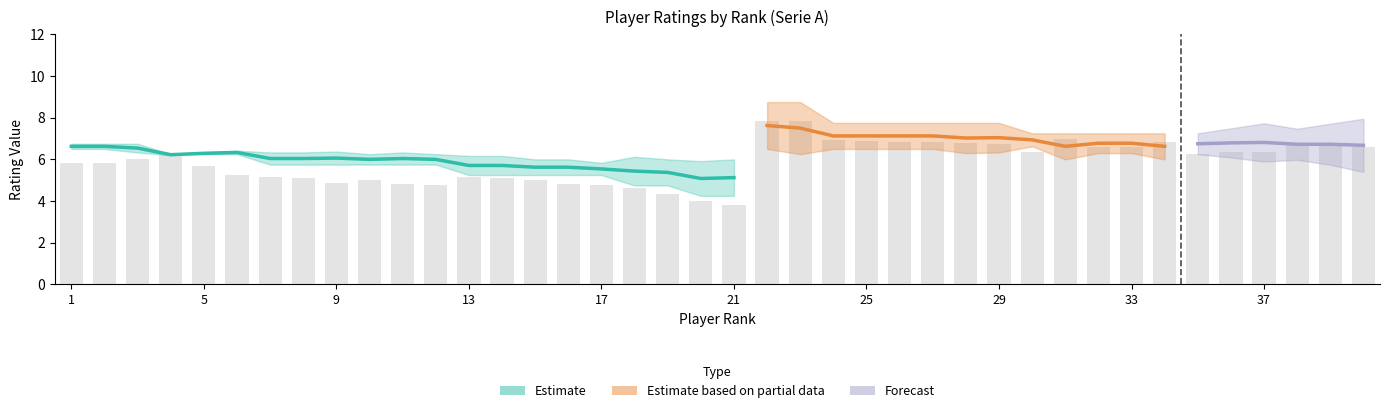

Is it true that Media equals 6.4 at 6?

True